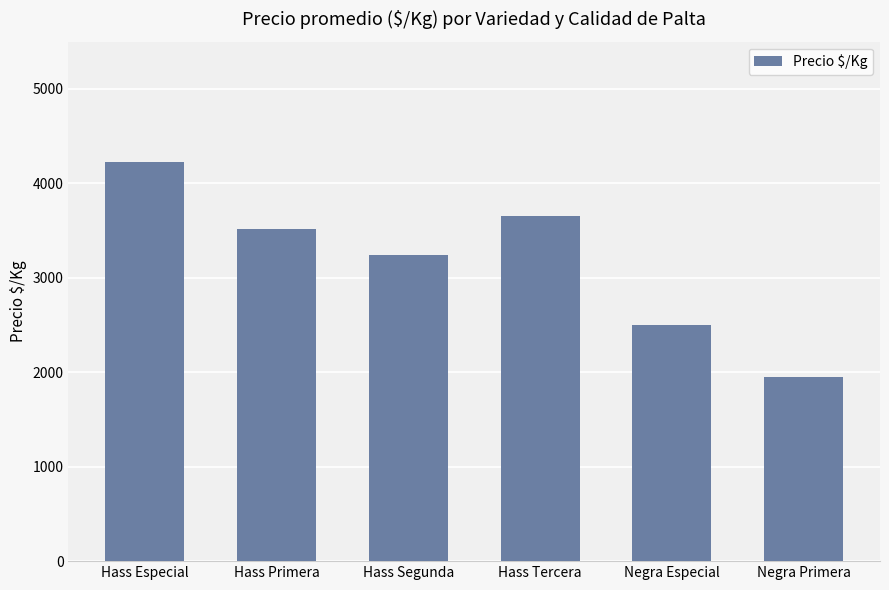

True or false: the data shows 461 at Negra Primera.

False